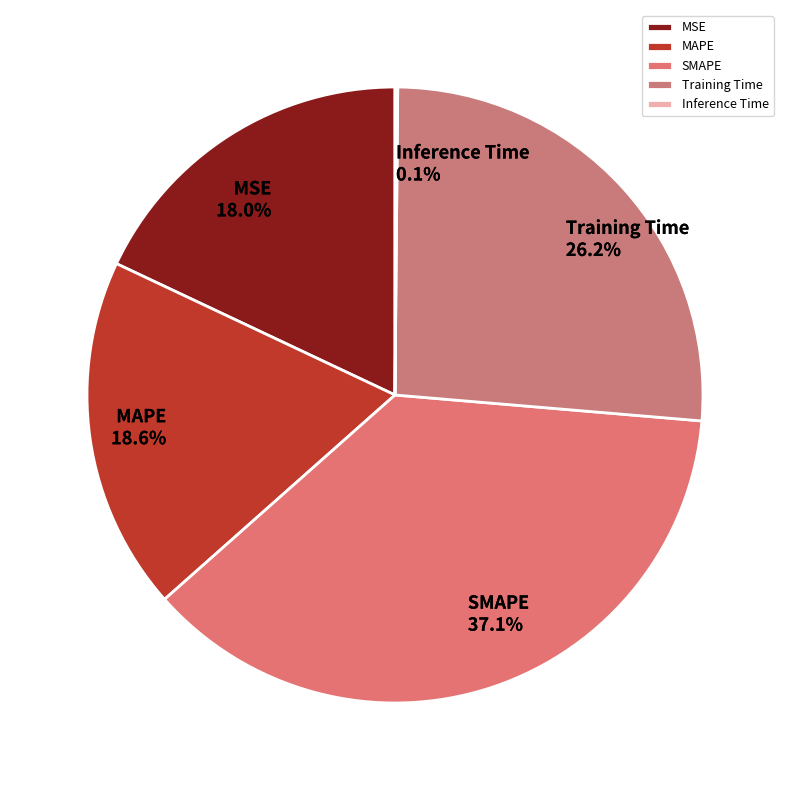

Is the sum of MSE and Training Time greater than half?

No